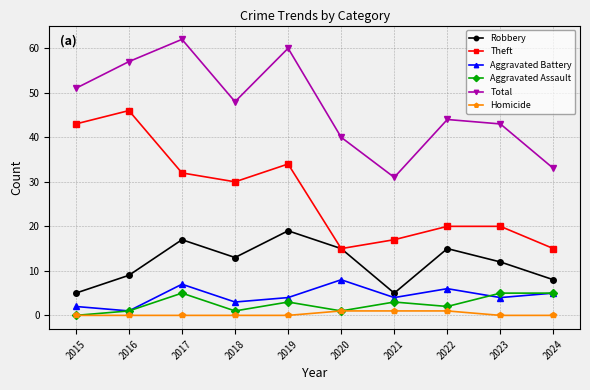

How many data points does each series have?

10